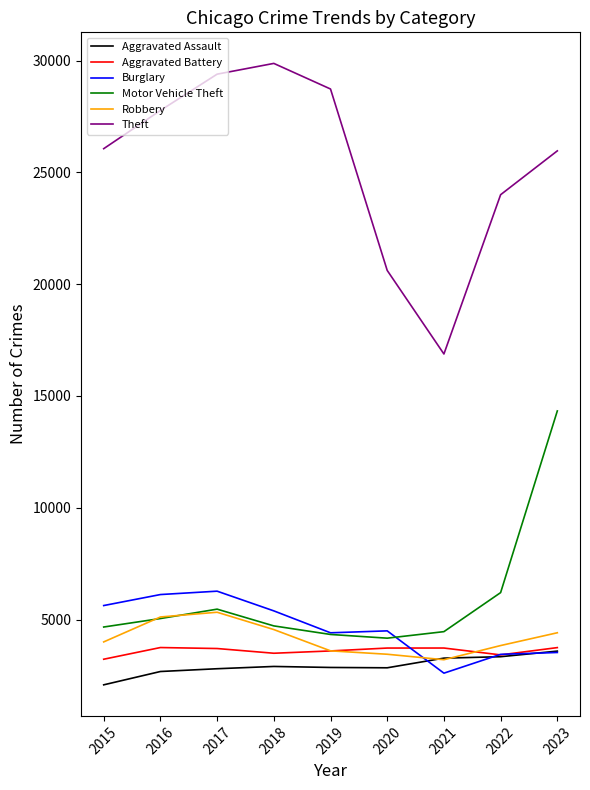

True or false: Aggravated Assault and Motor Vehicle Theft cross at least once.

False